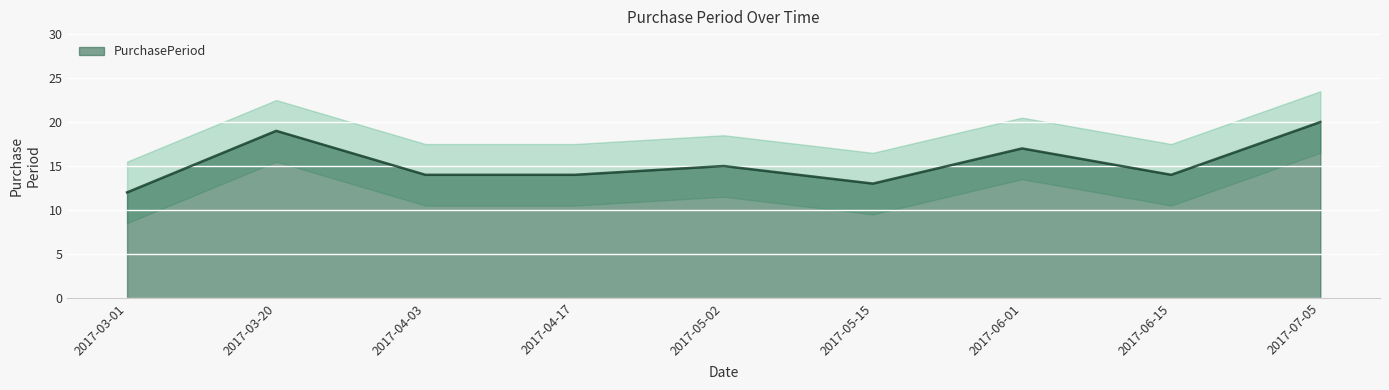

Reading right to left, transcribe all the data shown in this chart.

2017-07-05=20	2017-06-15=14	2017-06-01=17	2017-05-15=13	2017-05-02=15	2017-04-17=14	2017-04-03=14	2017-03-20=19	2017-03-01=12